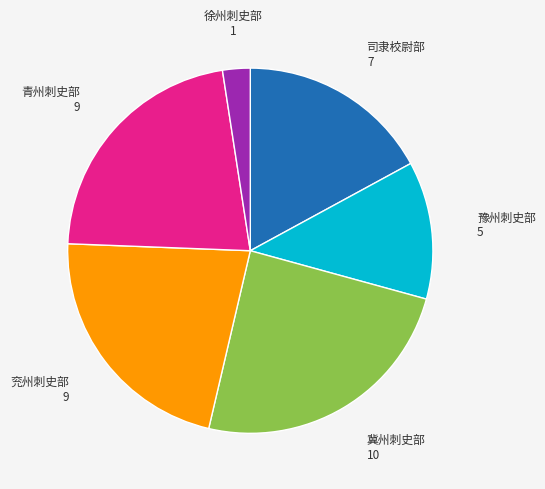

Does 冀州刺史部 account for over 50% of the chart?

No